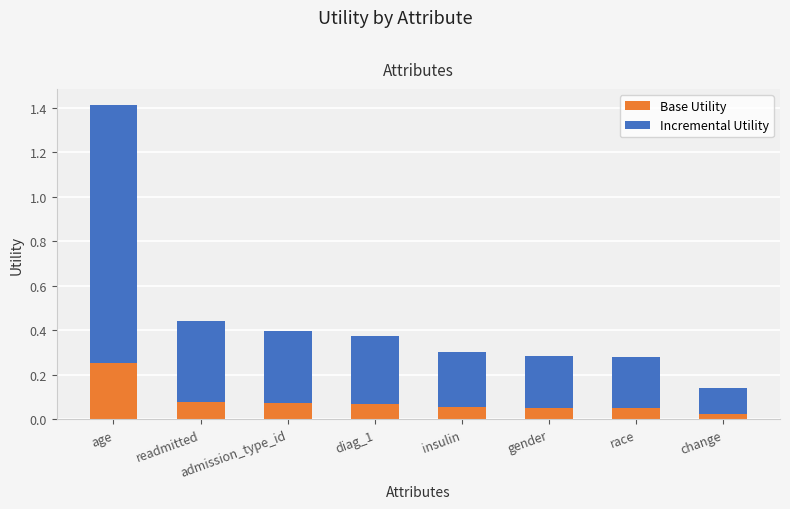

How many Base Utility values are between 0 and 1?

8